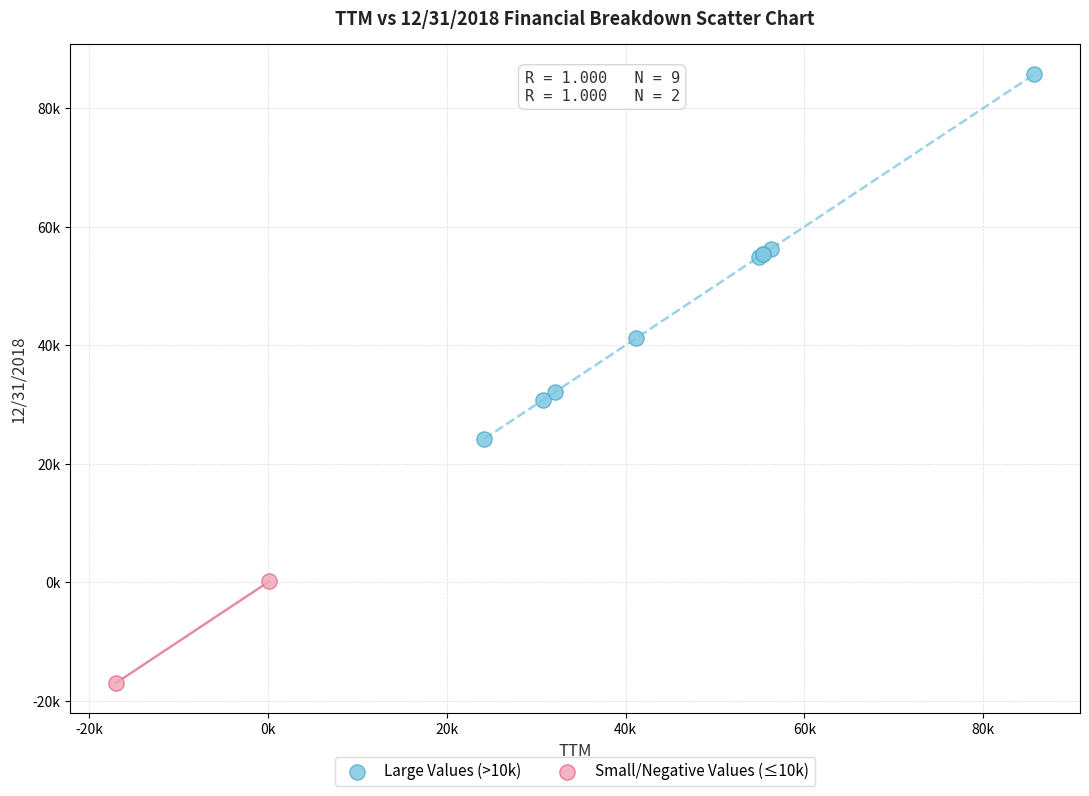

Which series reaches the maximum Y coordinate?

Large Values (>10k)